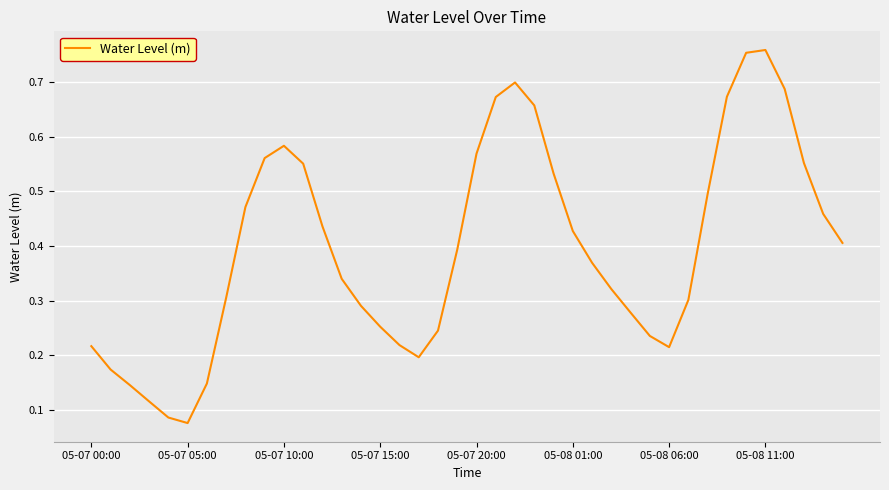

True or false: the data shows 0.2 at 05-08 11:00.

False